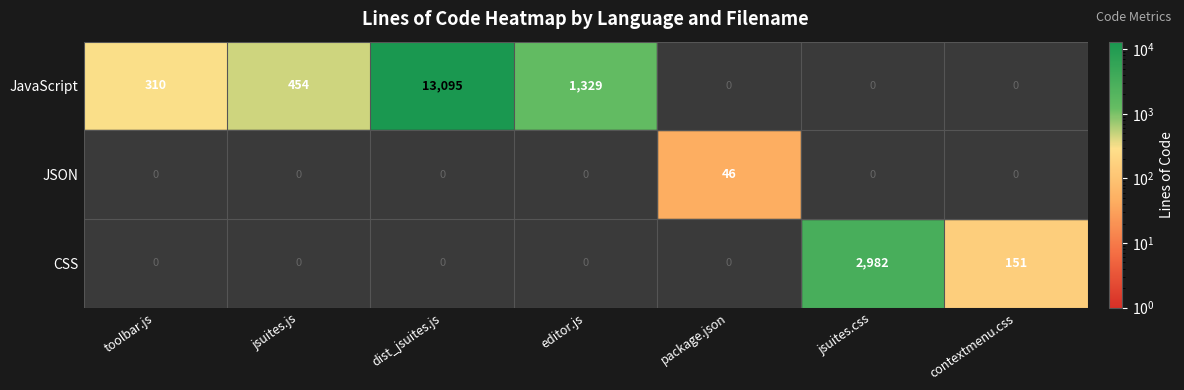

The JSON series shows 46 at package.json. True or false?

True